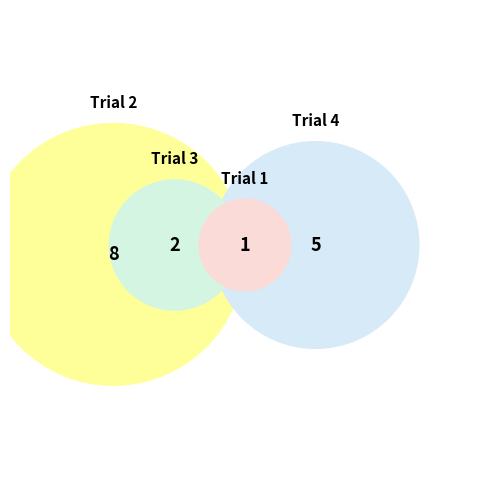

Which category has the biggest portion of the pie?

2